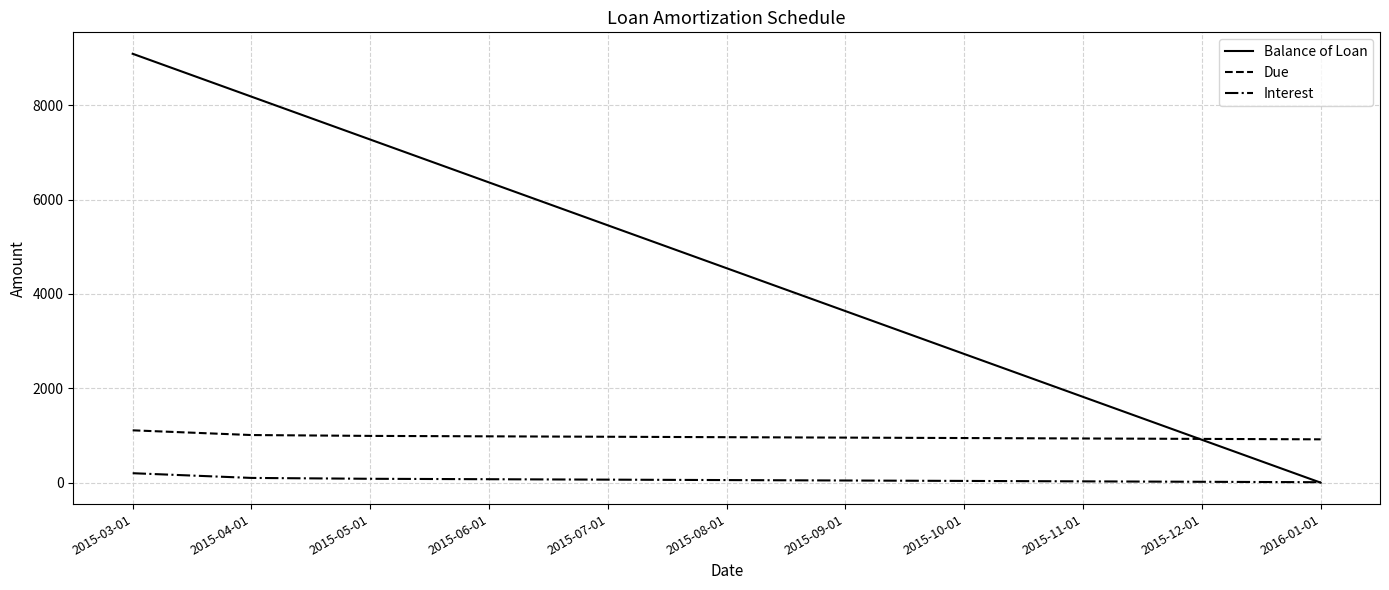

Between 2015-06-01 and 2015-08-01, which series saw the biggest shift?

Balance of Loan